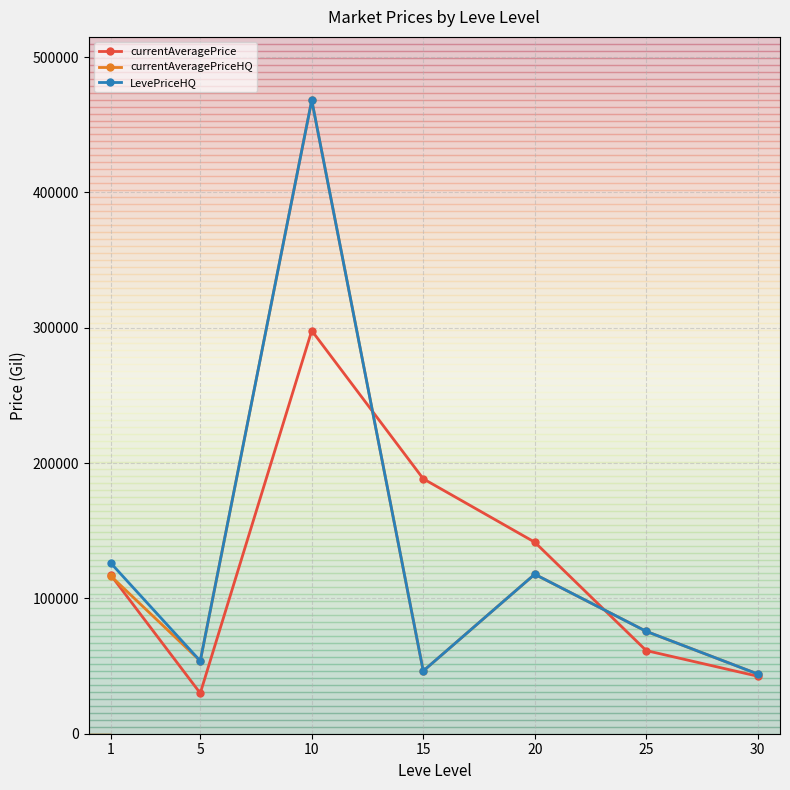

At which category is the sum across all series the highest?

10